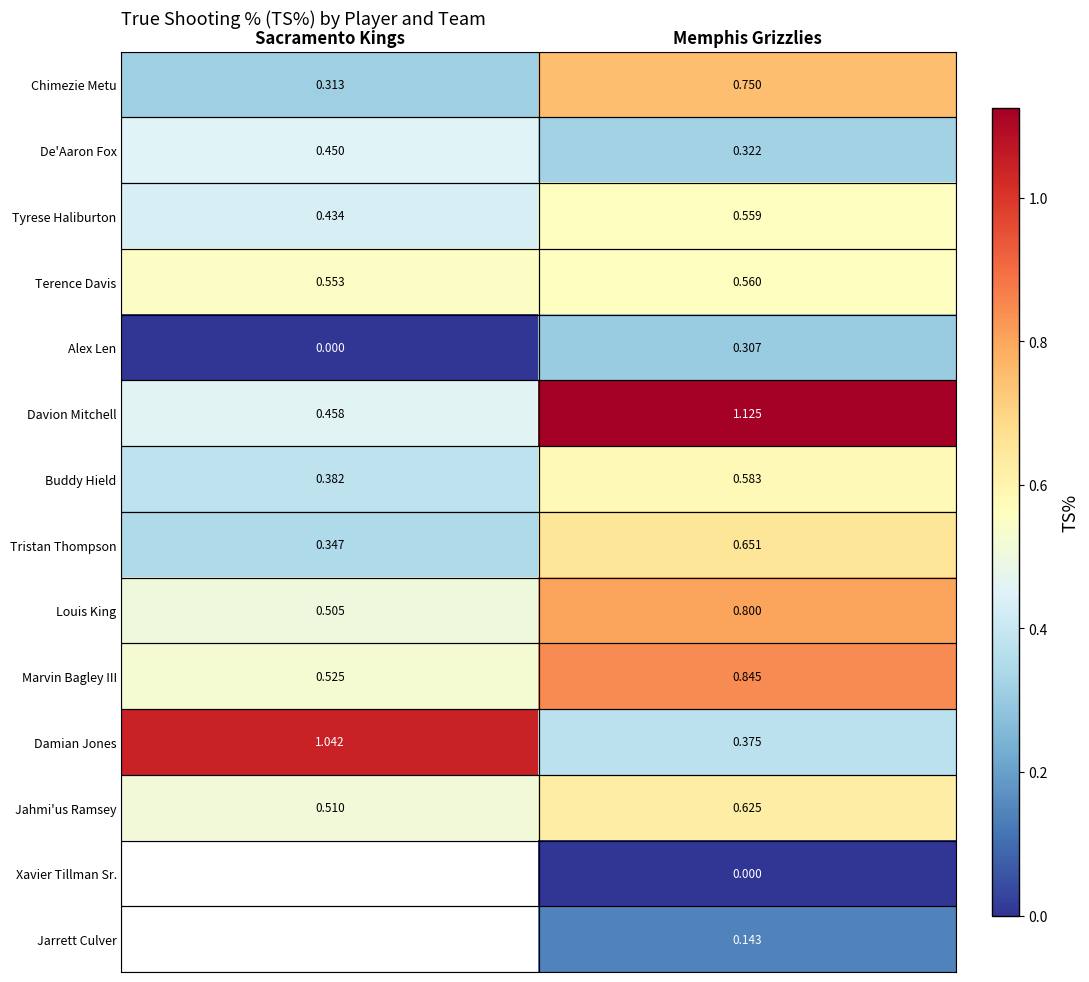

Is the value of Chimezie Metu at Memphis Grizzlies greater than the value of Alex Len at Memphis Grizzlies?

Yes